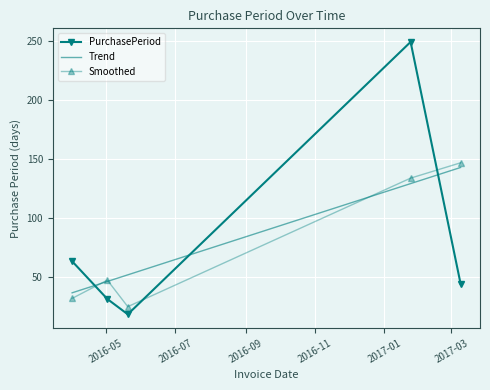

What is the greatest value displayed?

249.0